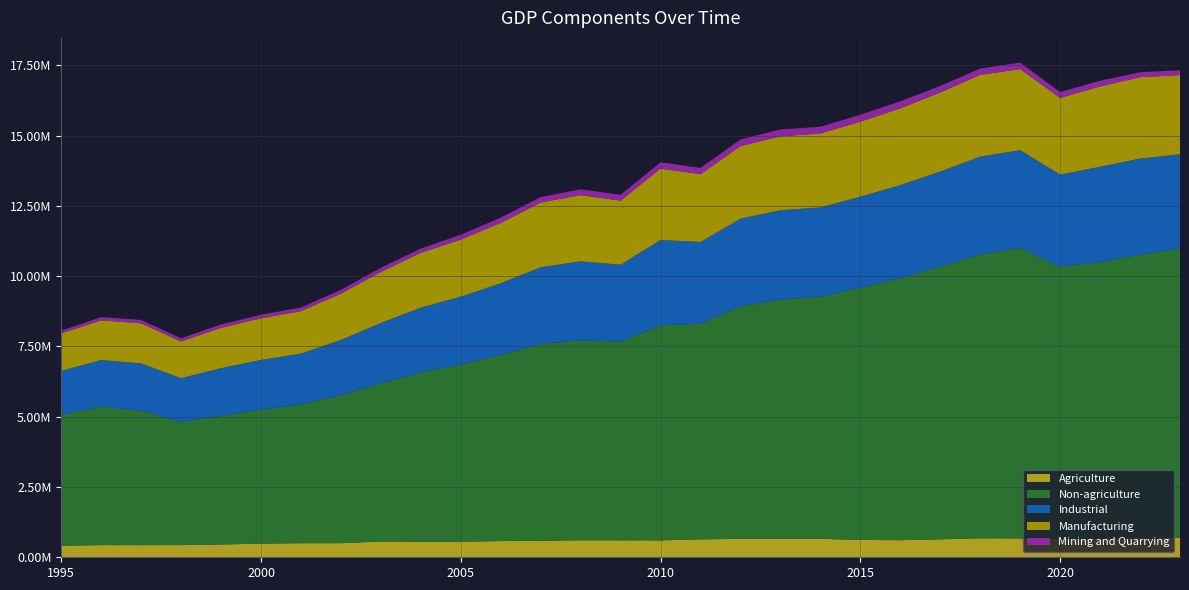

Reading right to left, list all the values displayed in this chart.

Agriculture: 2023=693717	2022=679845	2021=663775	2020=649197	2019=670375	2018=677009	2017=638105	2016=608752	2015=615883	2014=658462	2013=660363	2012=655754	2011=638482	2010=600651	2009=603412	2008=604889	2007=587653	2006=576655	2005=554878	2004=555216	2003=561460	2002=501502	2001=500940	2000=485968	1999=455032	1998=434083	1997=431128	1996=433209	1995=411443
Non-agriculture: 2023=10289884	2022=10086588	2021=9831386	2020=9687424	2019=10339431	2018=10097962	2017=9704831	2016=9320992	2015=8972642	2014=8610046	2013=8512404	2012=8268856	2011=7667868	2010=7652694	2009=7061105	2008=7113791	2007=7001681	2006=6617766	2005=6298230	2004=6019940	2003=5622907	2002=5268075	2001=4936558	2000=4770637	1999=4577181	1998=4378264	1997=4783072	1996=4929992	1995=4664663
Industrial: 2023=3350479	2022=3415009	2021=3395067	2020=3272529	2019=3472211	2018=3476662	2017=3378518	2016=3308263	2015=3235844	2014=3174363	2013=3171493	2012=3118309	2011=2907690	2010=3032781	2009=2741840	2008=2807418	2007=2727050	2006=2553111	2005=2416840	2004=2304208	2003=2150292	2002=1961936	2001=1806532	2000=1761833	1999=1693966	1998=1557853	1997=1681607	1996=1653283	1995=1553166
Manufacturing: 2023=2815917	2022=2894788	2021=2857173	2020=2729755	2019=2882602	2018=2907210	2017=2809907	2016=2730588	2015=2670311	2014=2630604	2013=2629743	2012=2581223	2011=2414078	2010=2537475	2009=2277686	2008=2355860	2007=2301307	2006=2145309	2005=2030364	2004=1948498	2003=1813028	2002=1645197	2001=1511269	2000=1482167	1999=1435147	1998=1306387	1997=1424653	1996=1411429	1995=1332941
Mining and Quarrying: 2023=173791	2022=175900	2021=200603	2020=208021	2019=228906	2018=225100	2017=231895	2016=246600	2015=244577	2014=238872	2013=242839	2012=237724	2011=220683	2010=224225	2009=209484	2008=206917	2007=194230	2006=187489	2005=172118	2004=153475	2003=149511	2002=137028	2001=126561	2000=126377	1999=120572	1998=112663	1997=120737	1996=113691	1995=97313